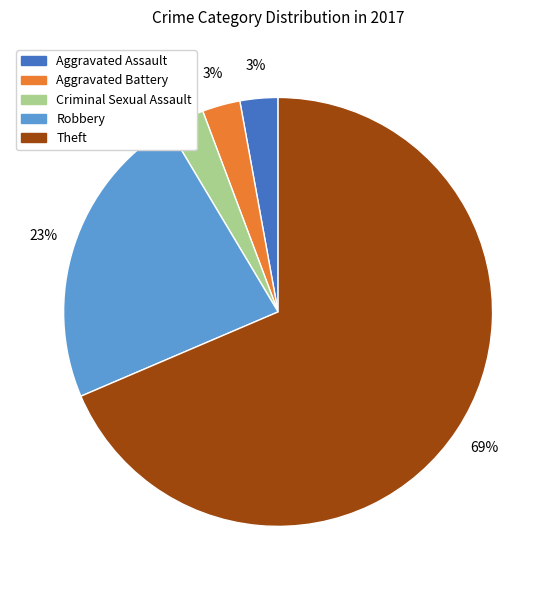

Does any single category account for the majority?

Yes